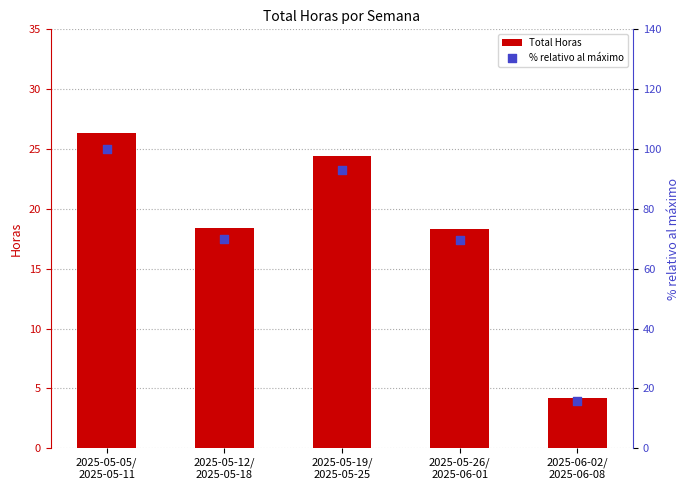

What are all the series names shown in the legend?

Total Horas, % relativo al máximo